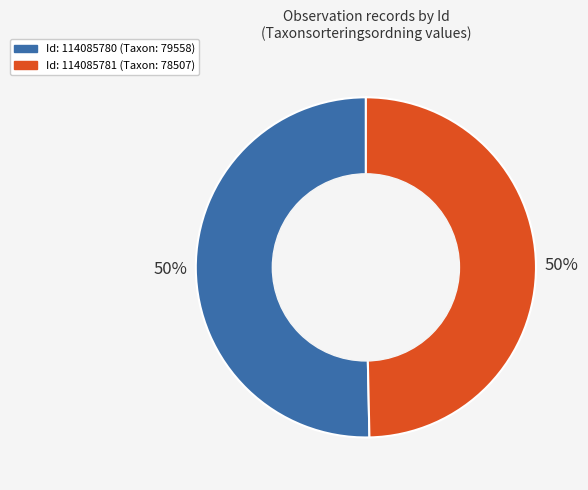

How many slices are in this pie chart?

2